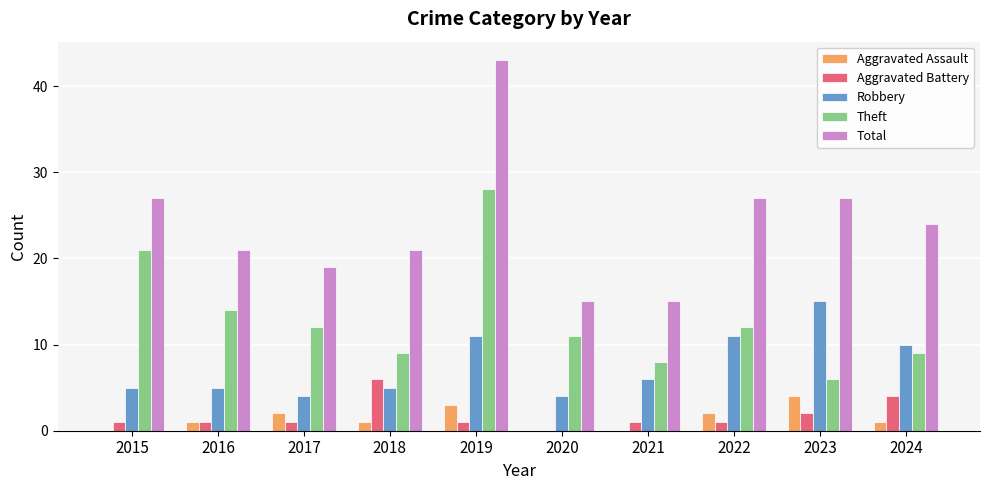

Reading left to right, list all the values displayed in this chart.

Aggravated Assault: 0	1	2	1	3	0	0	2	4	1
Aggravated Battery: 1	1	1	6	1	0	1	1	2	4
Robbery: 5	5	4	5	11	4	6	11	15	10
Theft: 21	14	12	9	28	11	8	12	6	9
Total: 27	21	19	21	43	15	15	27	27	24